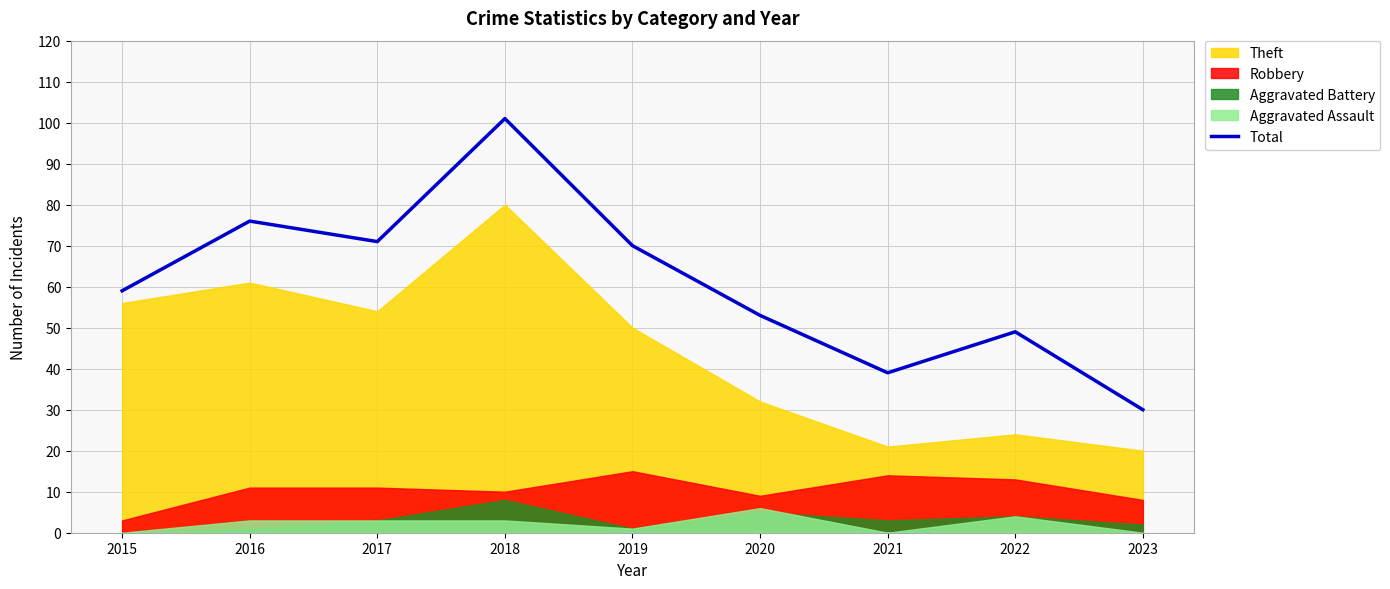

Rank the categories by value from lowest to highest.

2023, 2021, 2022, 2020, 2015, 2019, 2017, 2016, 2018